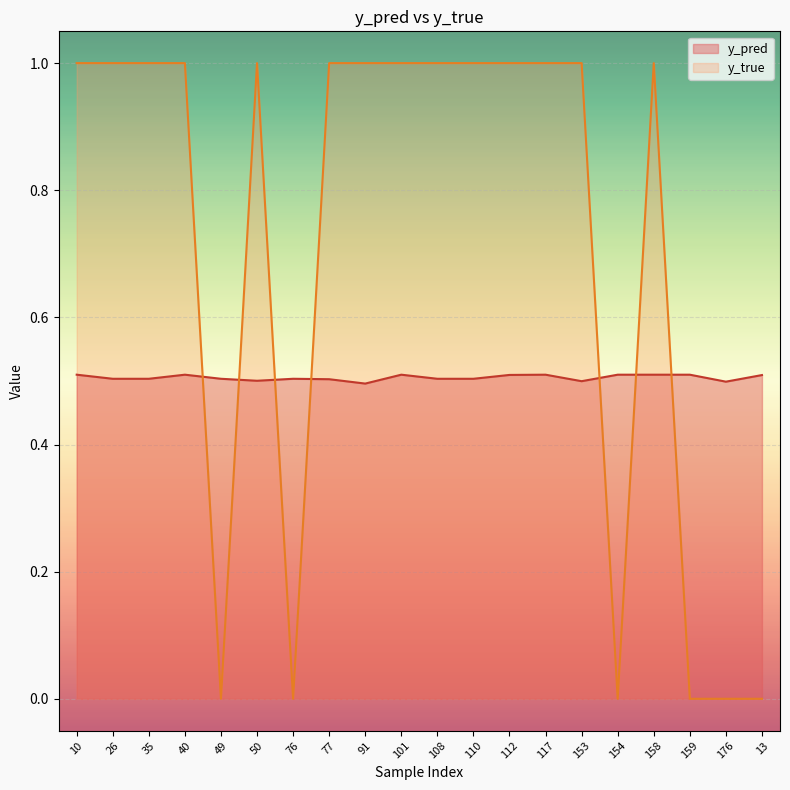

Which series changed the most between 26 and 49?

y_true